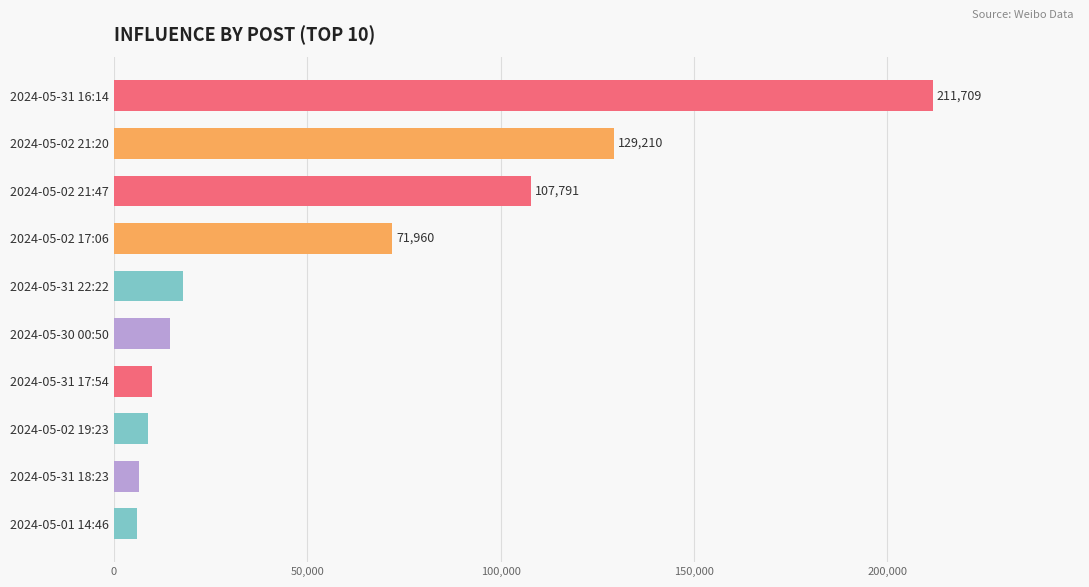

Does the chart contain any negative values?

No